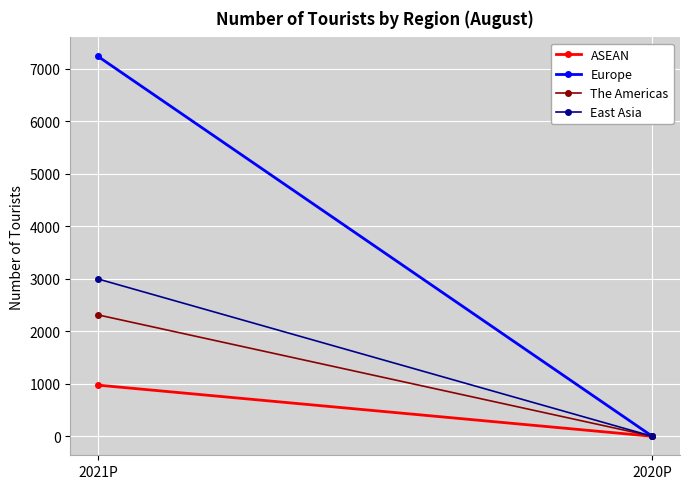

At which category does the chart reach its minimum across all series?

2020P